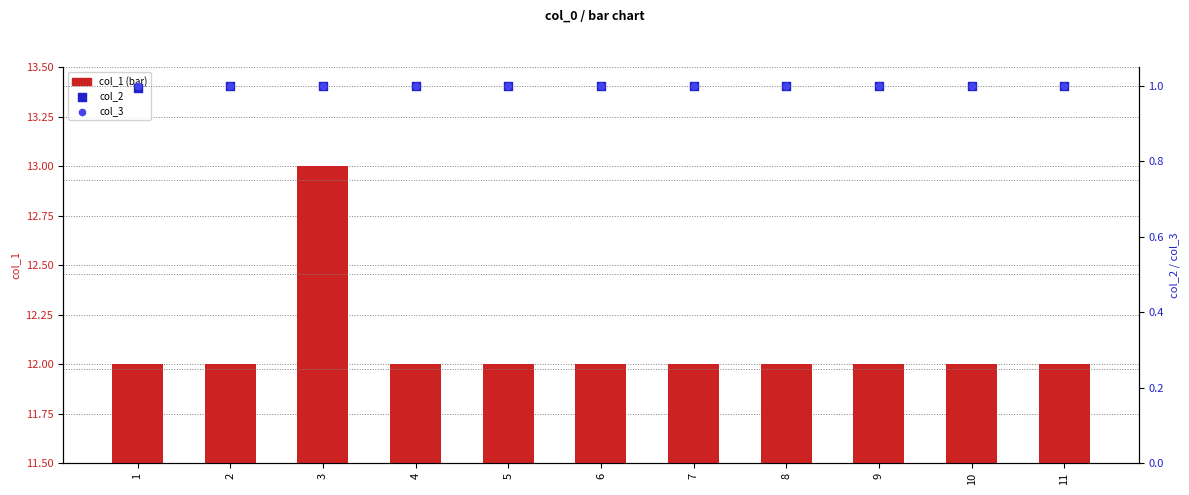

Is the value of col_2 at 2 greater than the value of col_1 at 4?

No